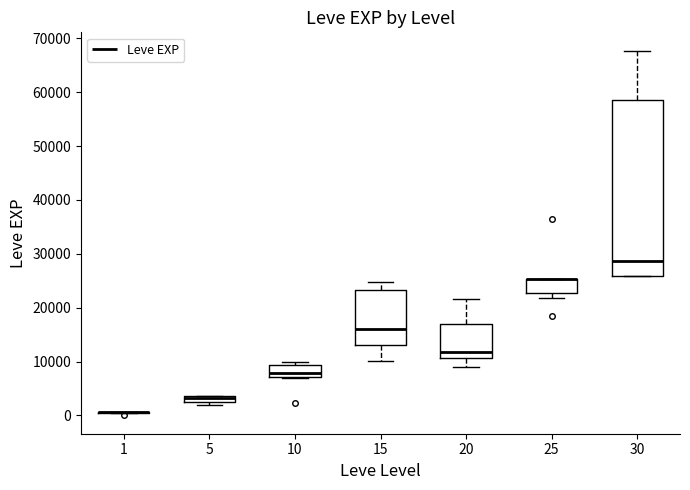

Comparing the boxes themselves (not the whiskers), which one is the tallest?

30